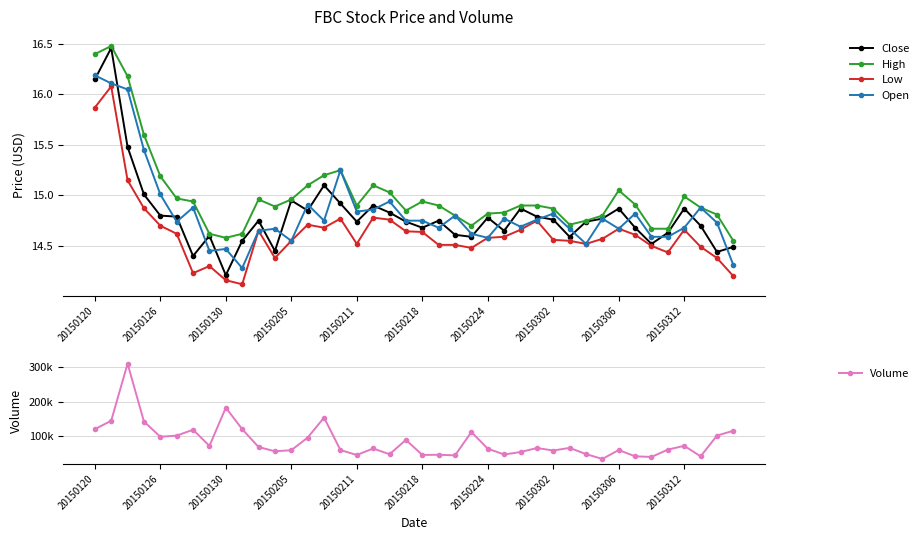

Rank the series at 19 from highest to lowest value.

Volume, High, Open, Close, Low